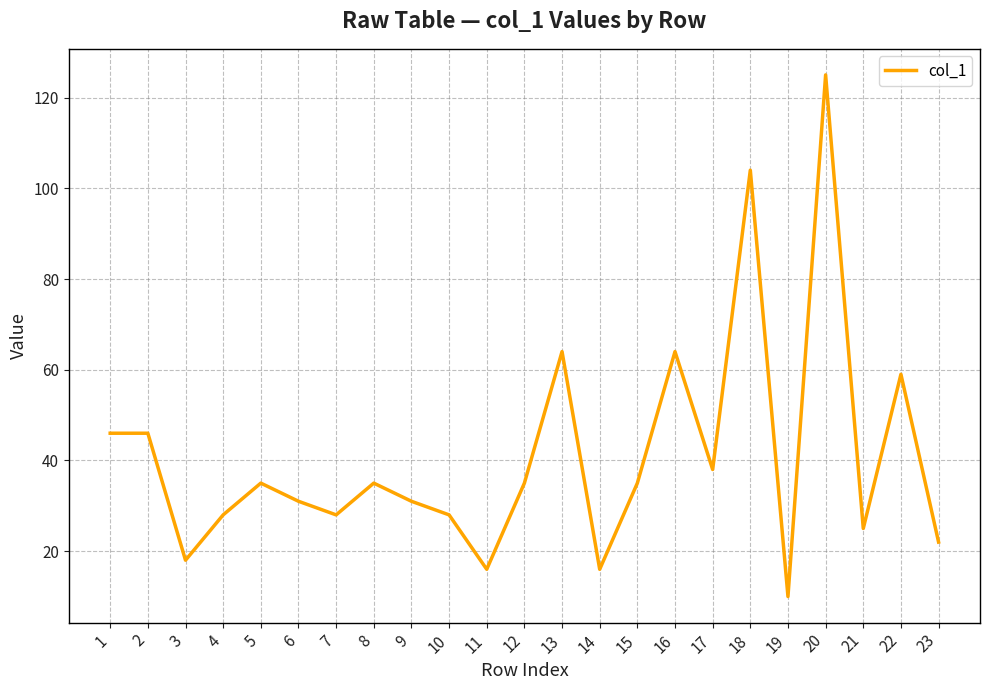

True or false: there are more than 1 points higher than both neighbors.

True